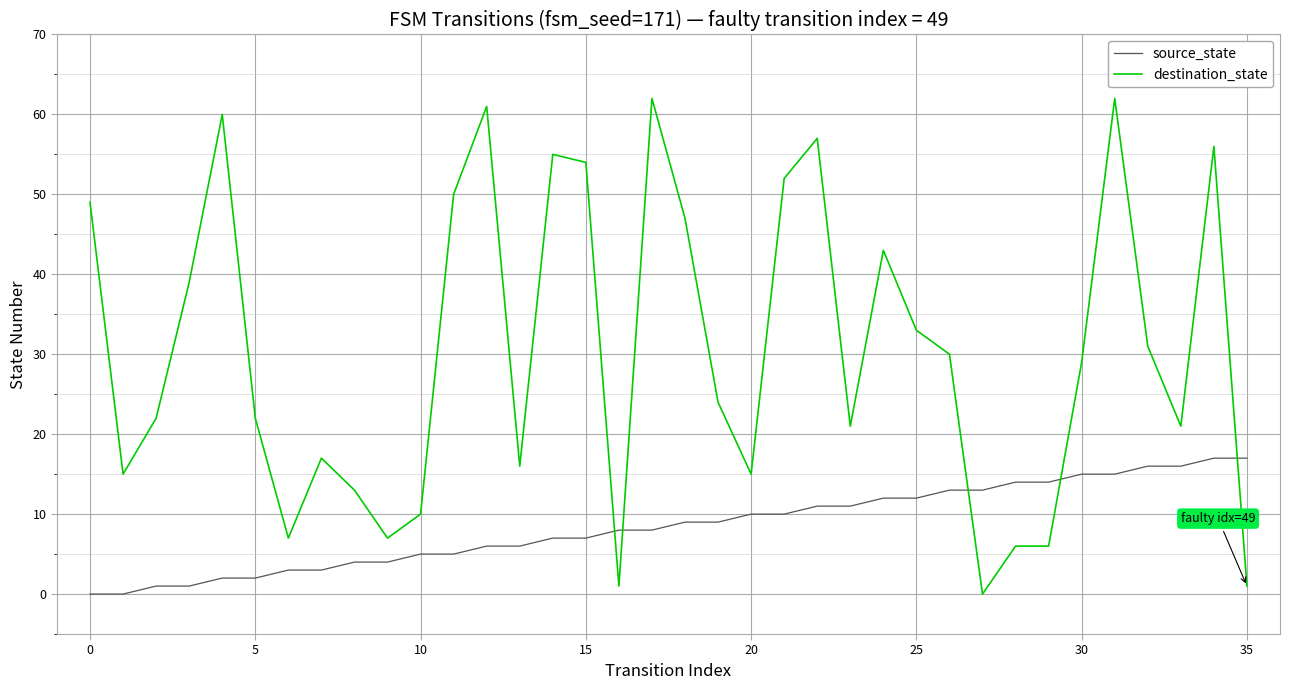

How many categories are shown in the chart?

36